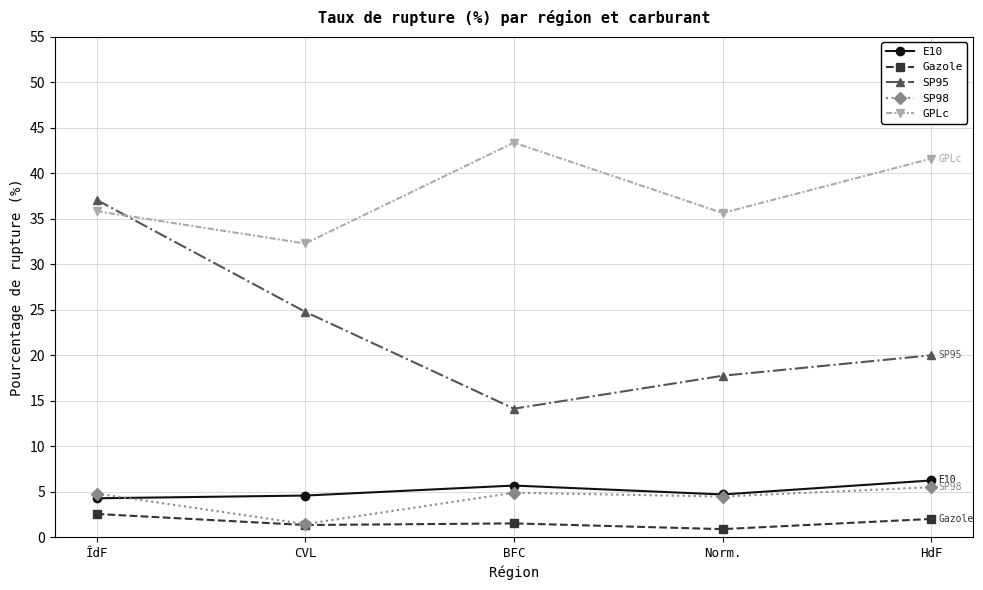

Does the chart display data point markers on the line(s)?

Yes